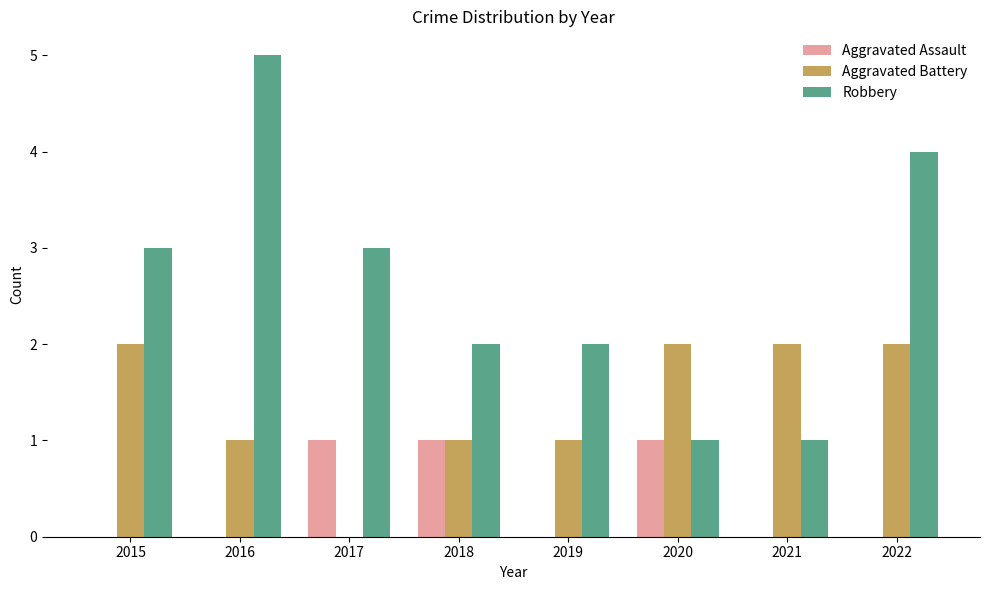

What is the sum of all Aggravated Battery values?

11